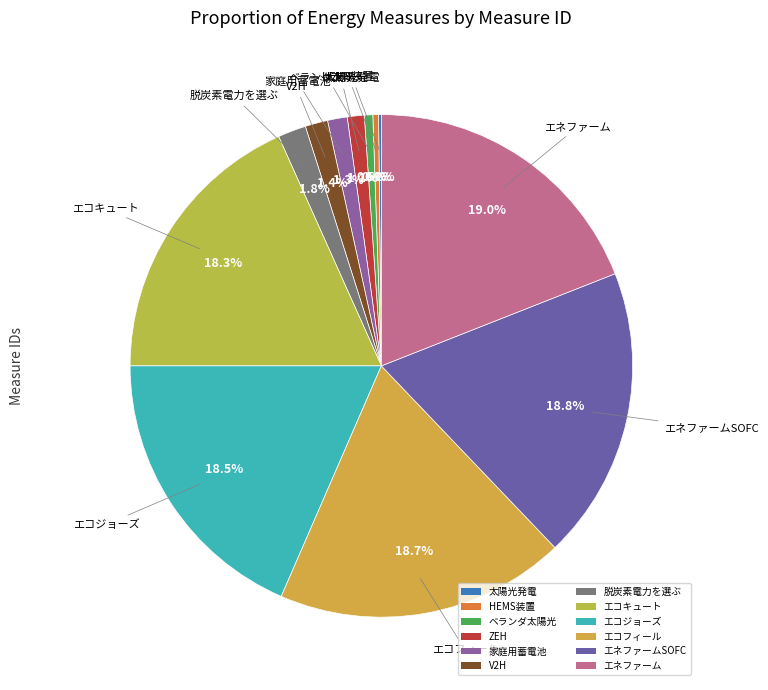

Does any single category account for the majority?

No